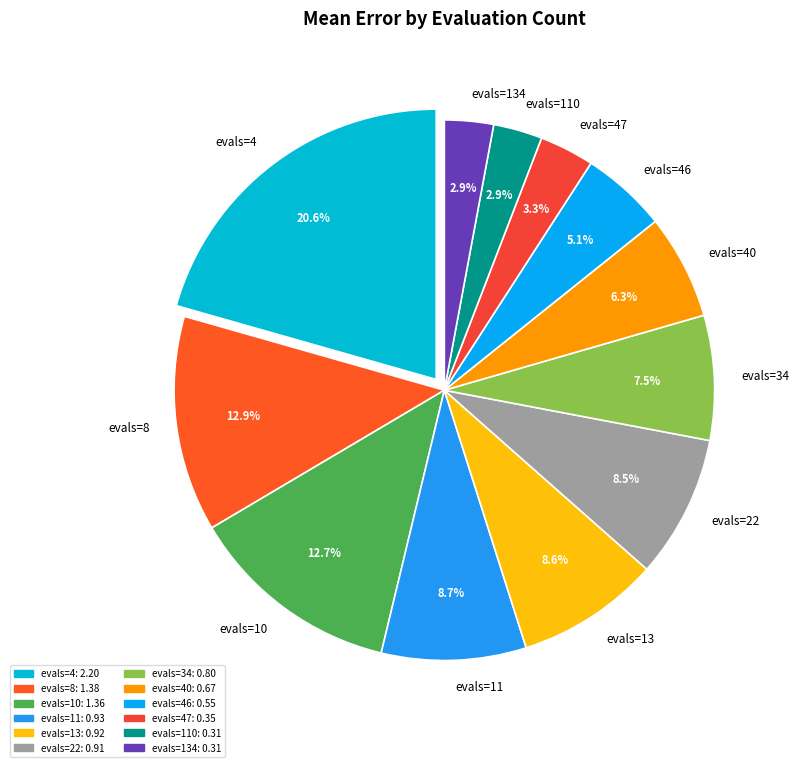

Which has a higher value, evals=47 or evals=22?

evals=22